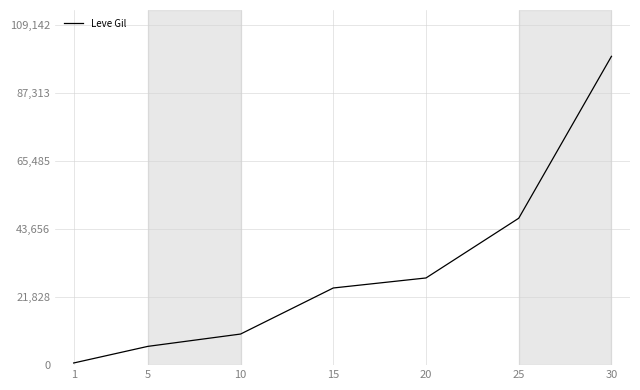

What is the change in value from 10 to 20?

+18020